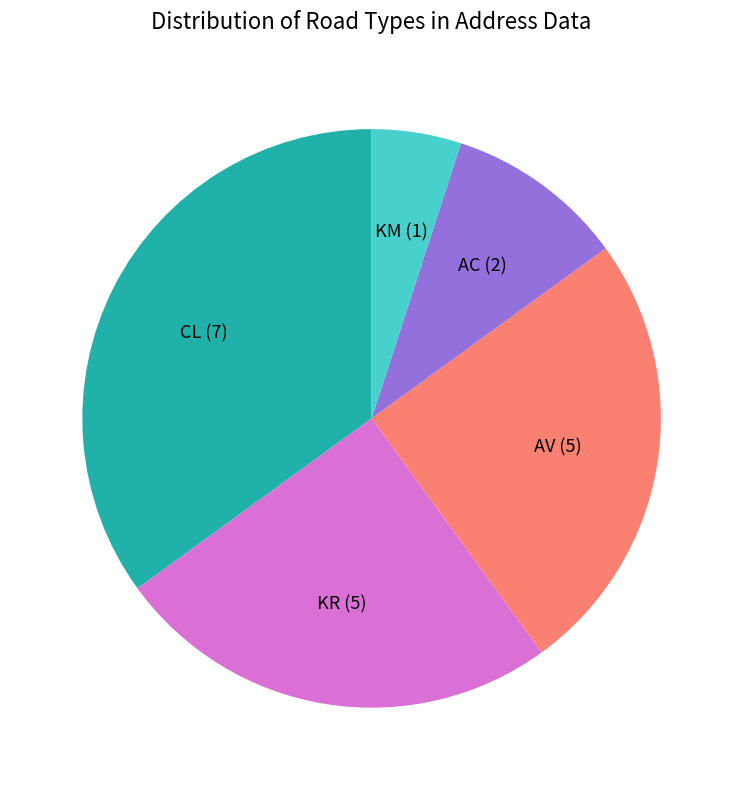

How many segments does this pie chart have?

5